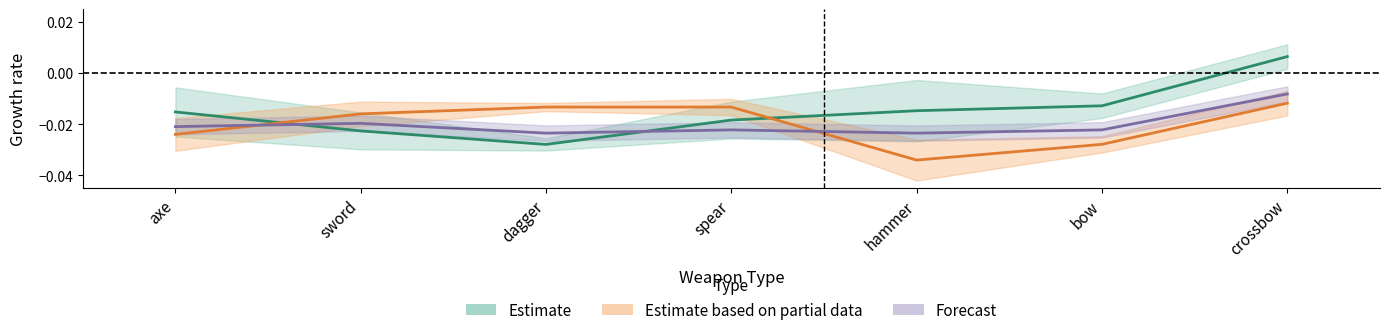

At which category does the chart reach its minimum across all series?

hammer